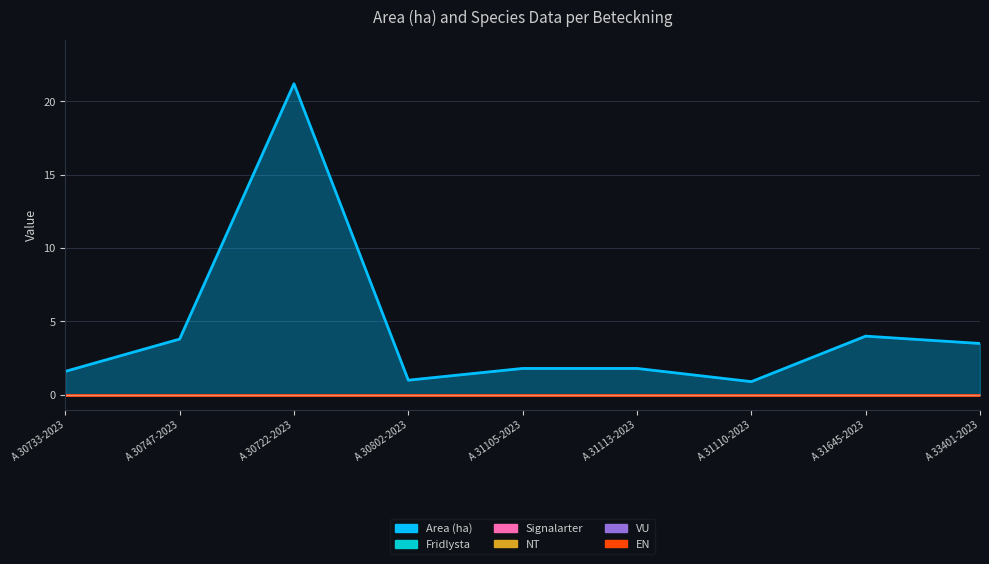

Count the number of data series in this chart.

6